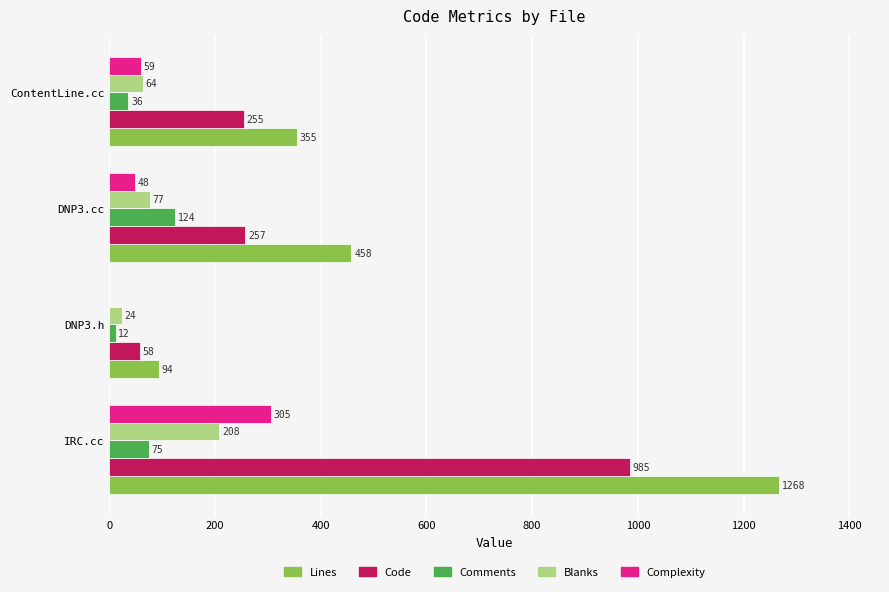

What is the total value across all series at DNP3.h?

188